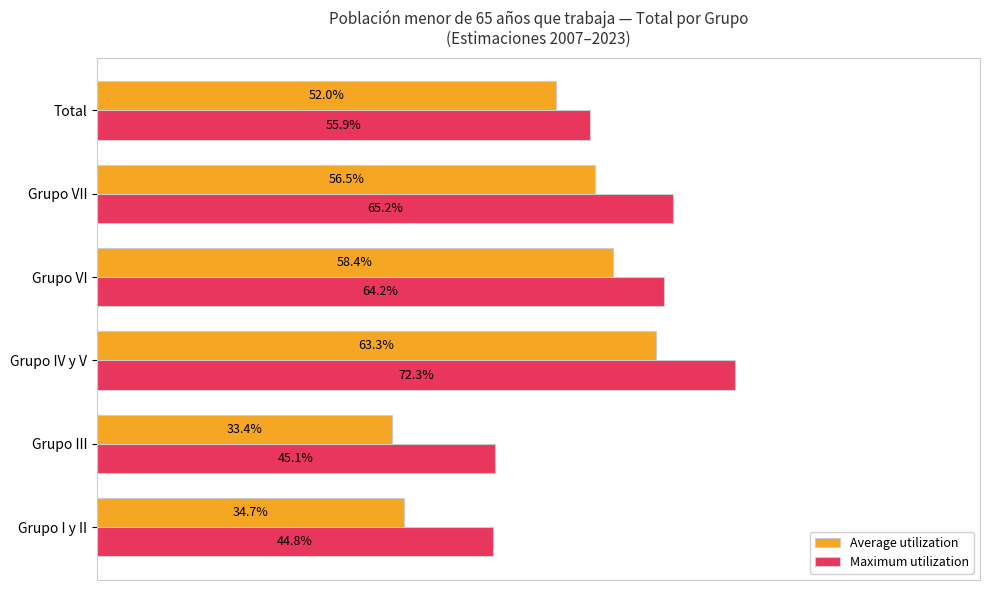

Reading right to left, extract all data points from this chart.

Average utilization: 0.5	0.6	0.6	0.6	0.3	0.3
Maximum utilization: 0.6	0.7	0.6	0.7	0.5	0.4